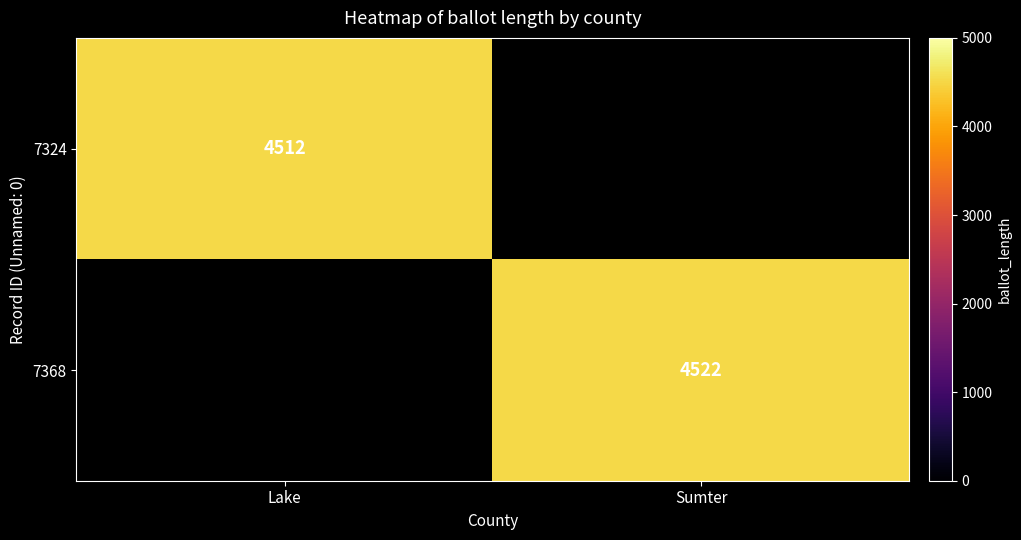

True or false: 7324 has a value of 7138 at Lake.

False